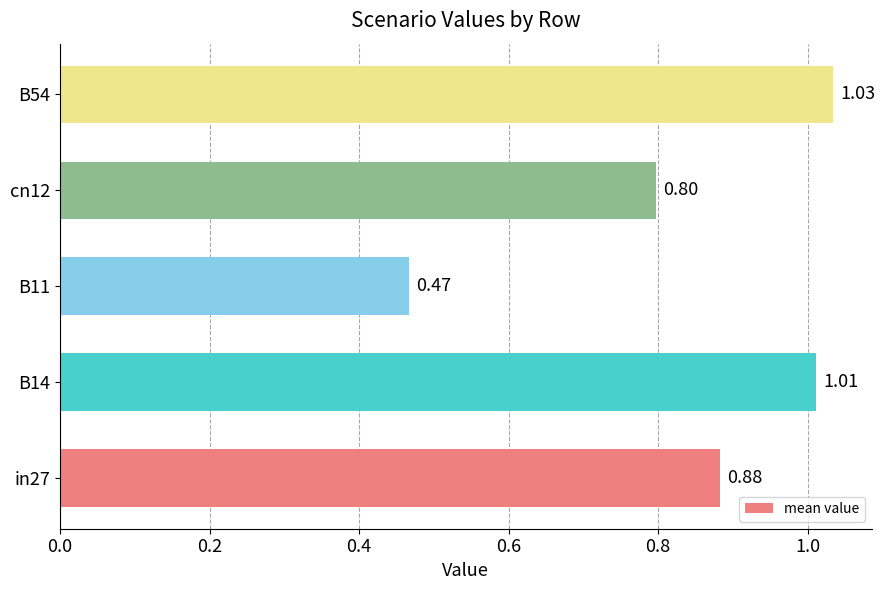

What is the sum of all values?

4.2